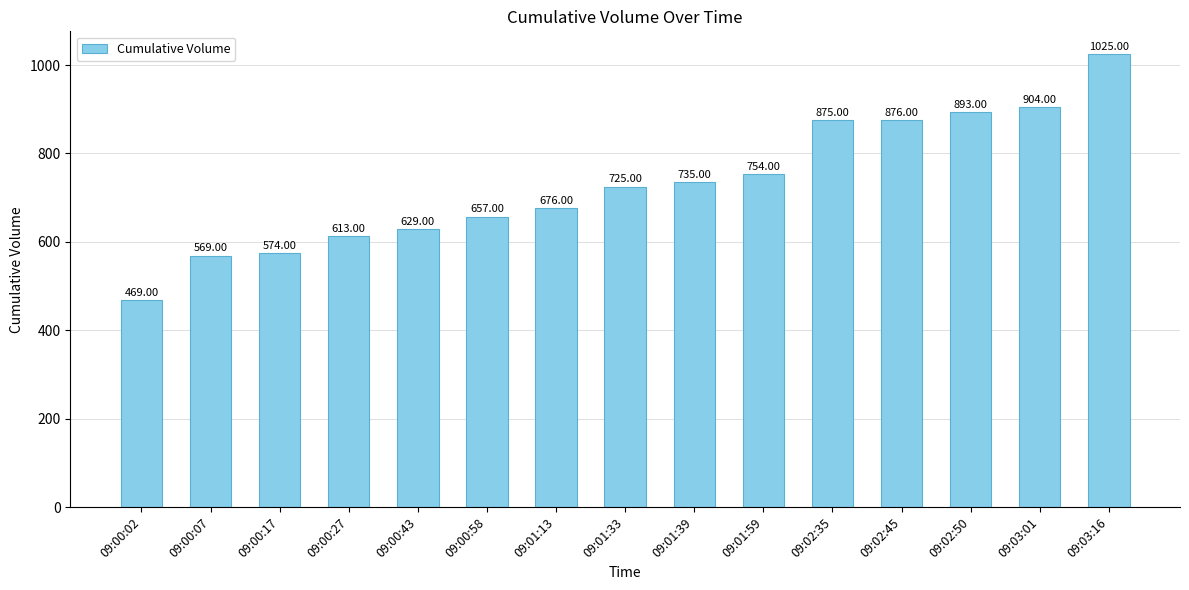

What is the value of the 11th bar from the left?

875